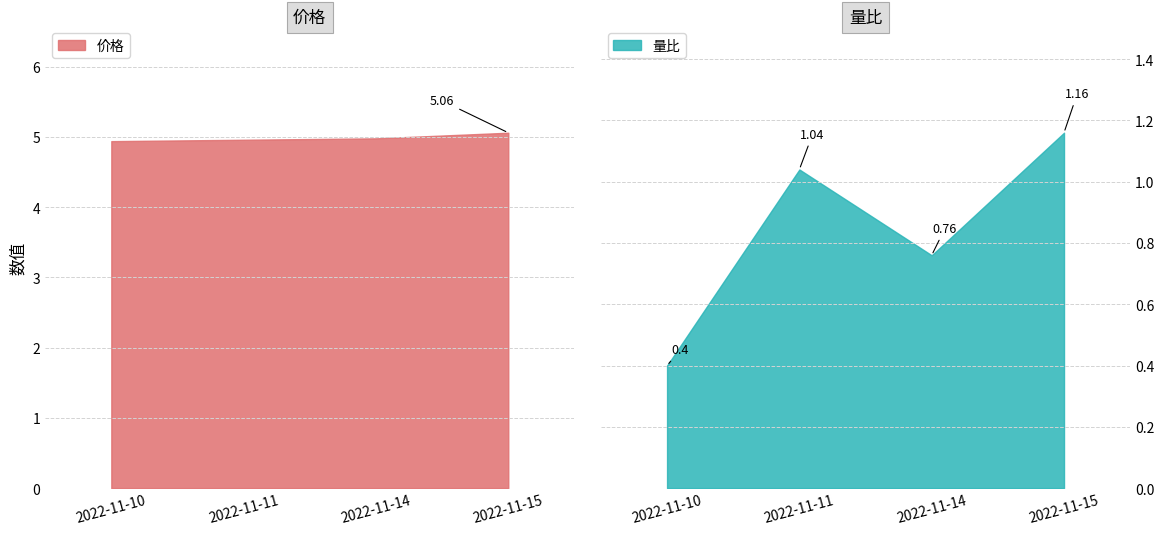

Does the chart display data point markers on the line(s)?

No